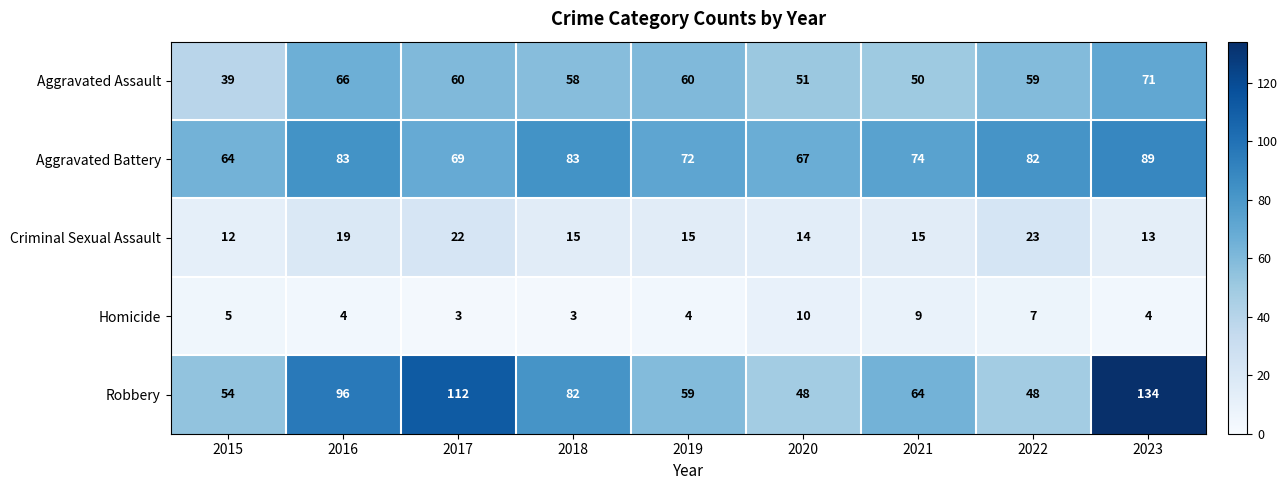

Read the Homicide value at 2019.

4